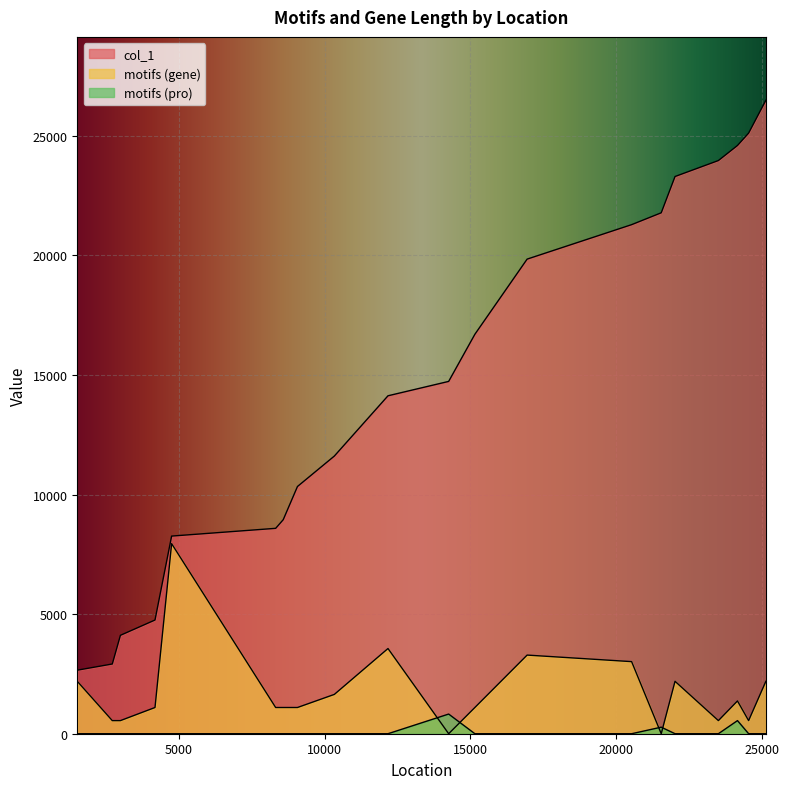

Where is the first local maximum for motifs (pro)?

14253